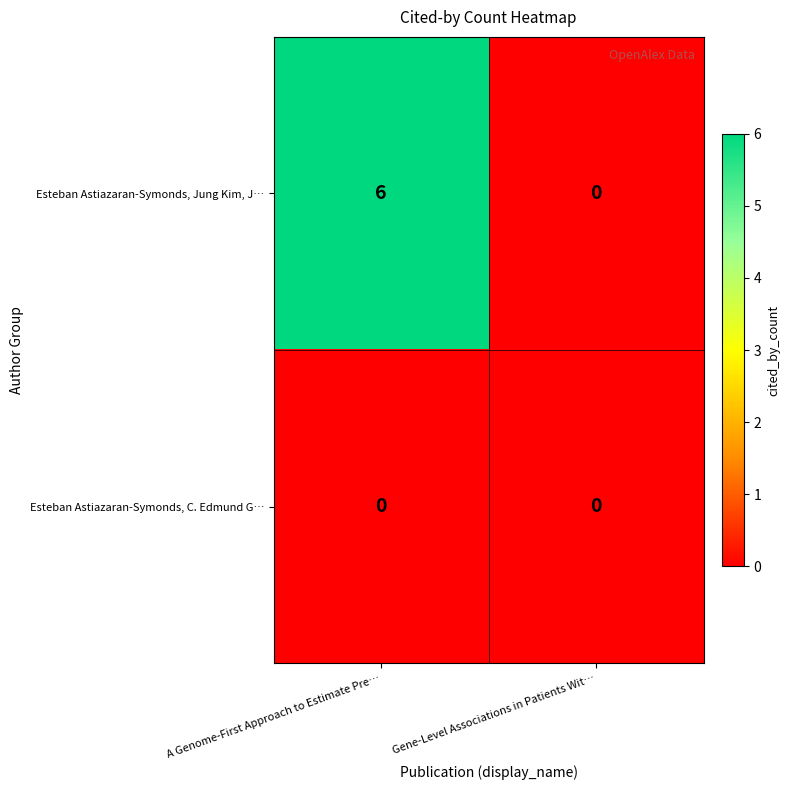

At which category is the sum across all series the highest?

A Genome-First Approach to Estimate Pre…